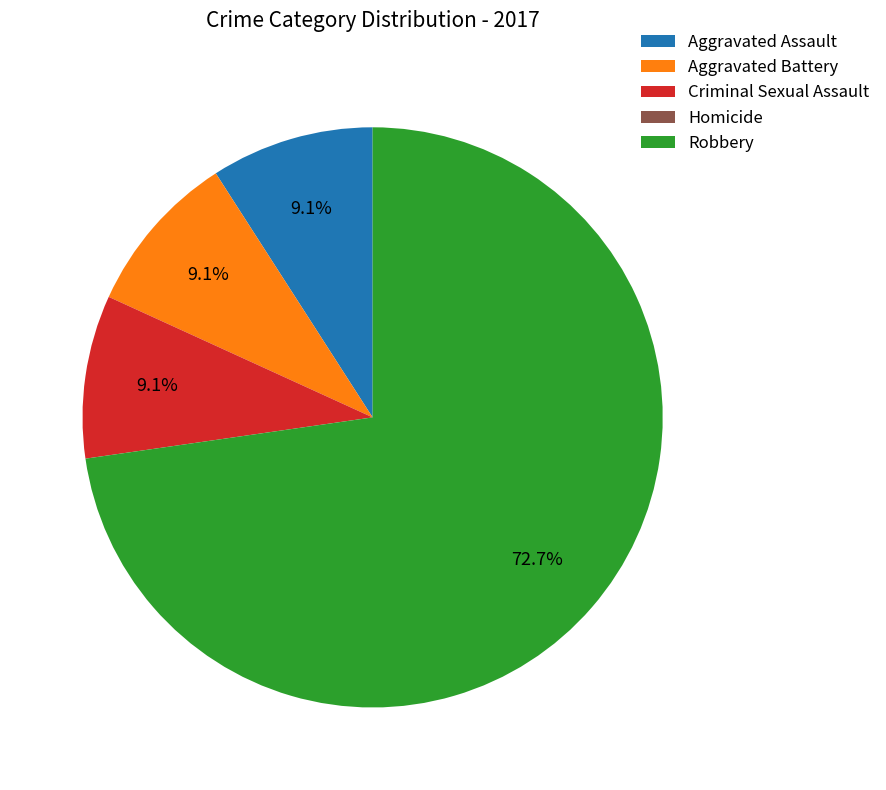

Which slice represents more than half of the pie?

Robbery